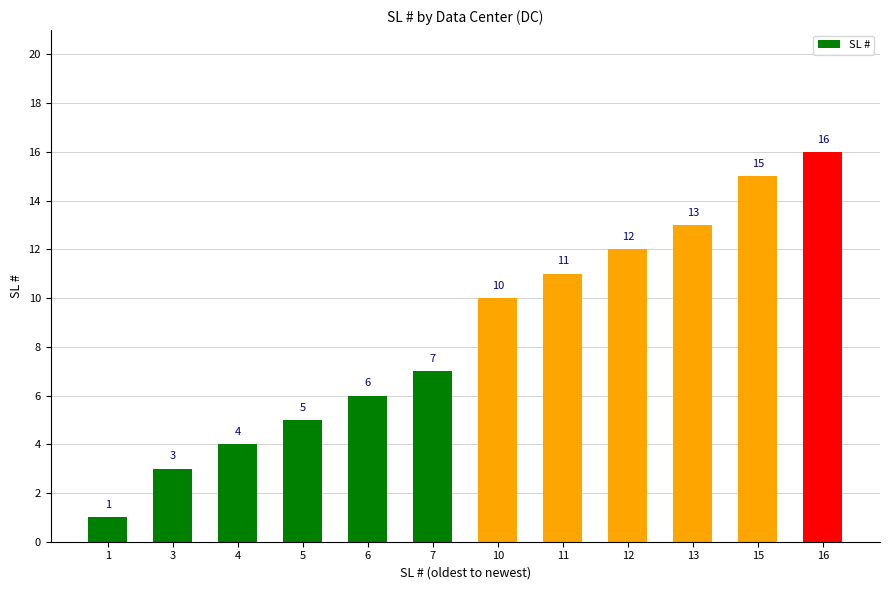

Rank the categories by value from lowest to highest.

1, 3, 4, 5, 6, 7, 10, 11, 12, 13, 15, 16